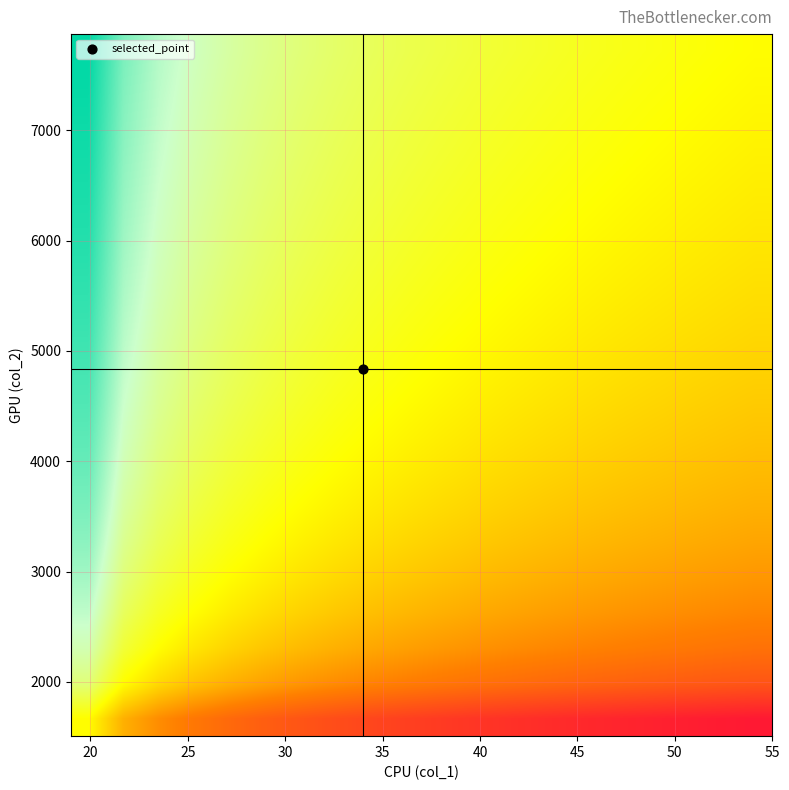

At how many categories does at least one series exceed 3?

2